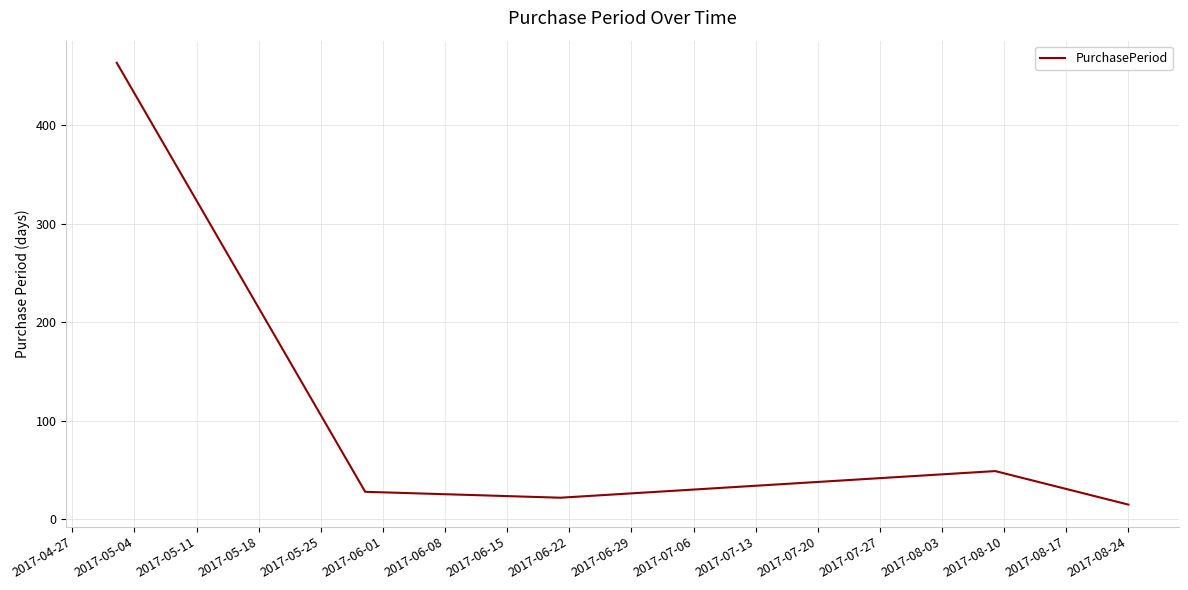

How many distinct data groups are displayed?

1